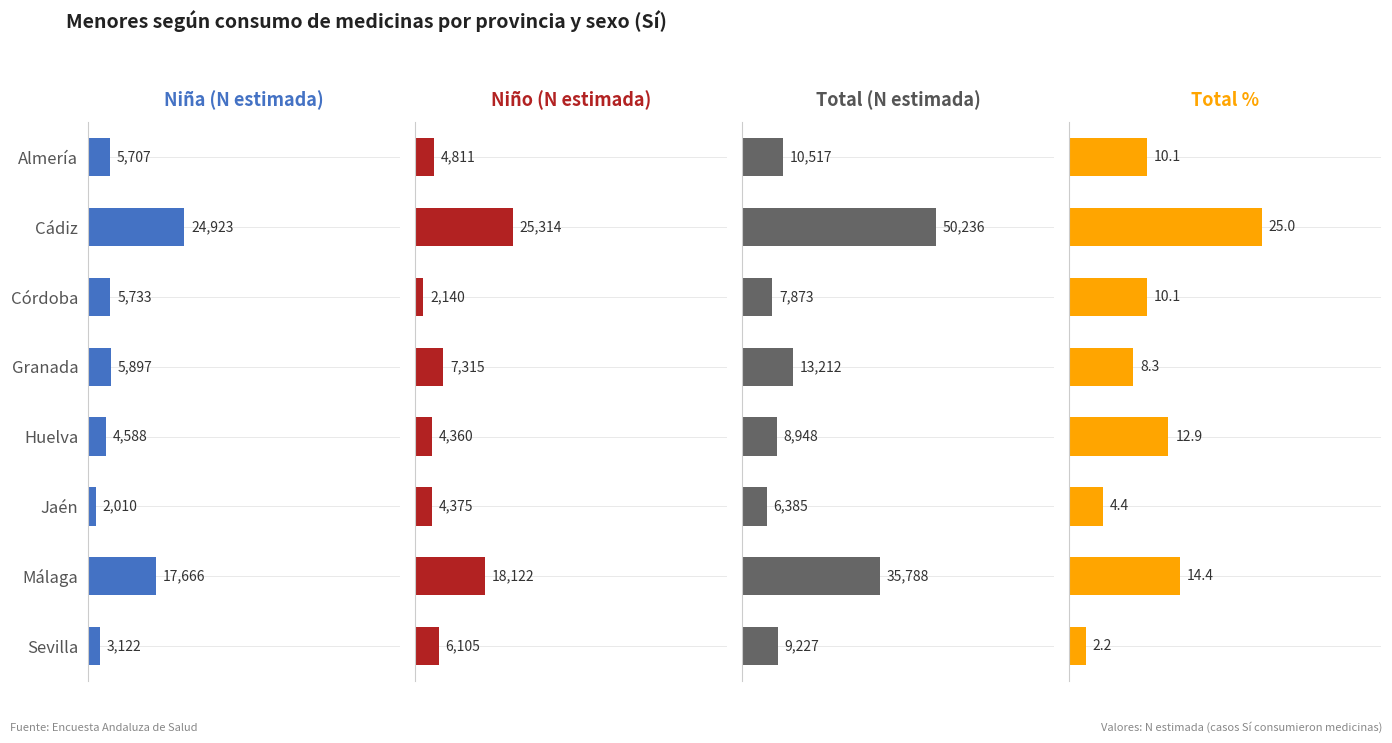

Which series has the largest total across all categories?

Total (N estimada)